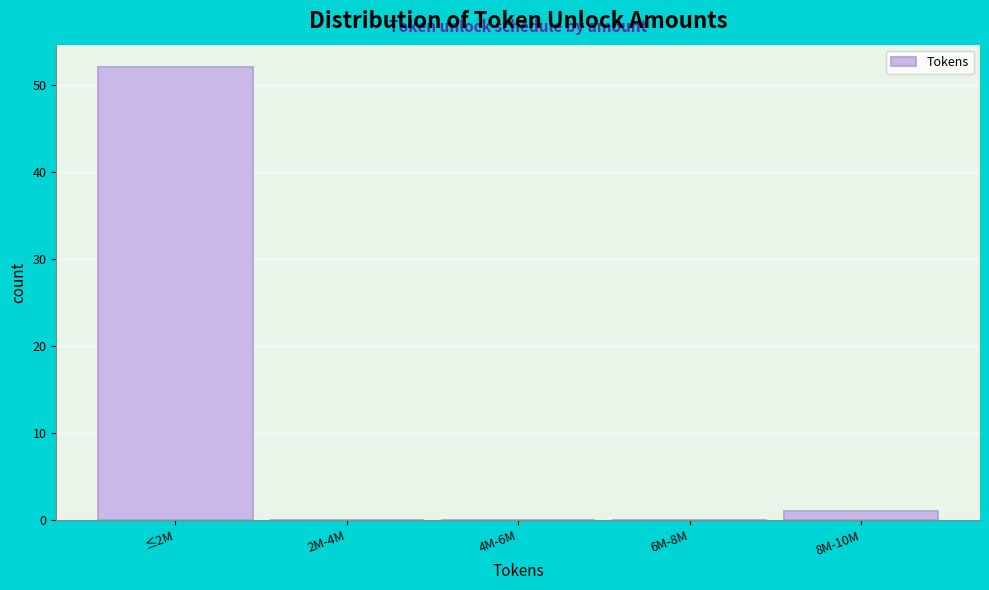

Reading right to left, what are all the values shown in this chart?

8M-10M=1	6M-8M=0	4M-6M=0	2M-4M=0	≤2M=52